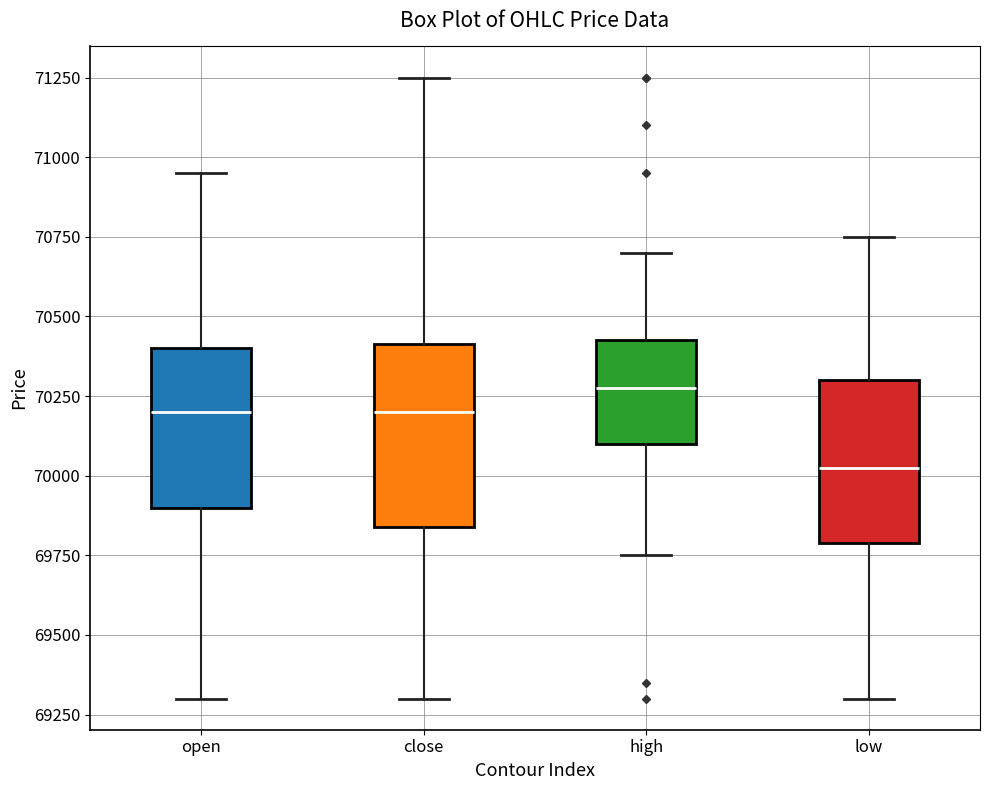

Where does the upper whisker of the box for low end on the y-axis? The values are not printed on the chart, so give them approximately, as read against the axis.

70750